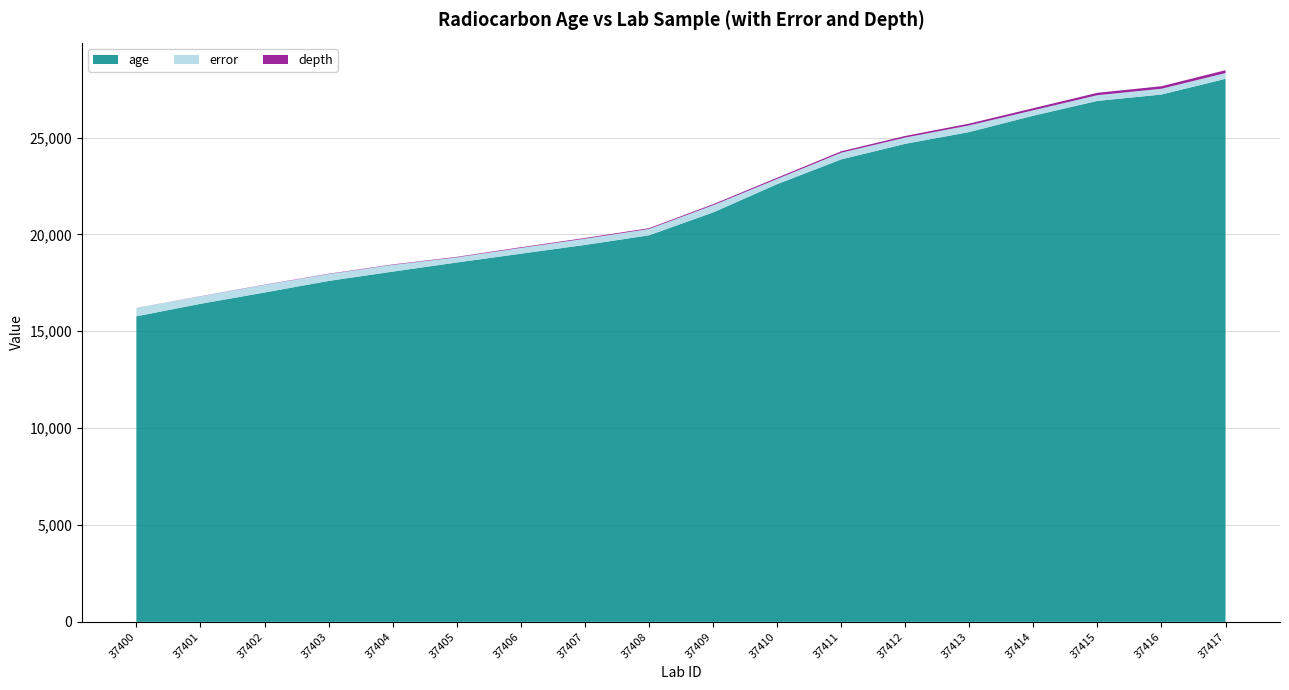

Reading left to right, extract all data points from this chart.

age: 15771.4	16416.0	16999.2	17596.2	18078.3	18547.9	19002.8	19455.8	19951.4	21130.5	22589.6	23869.7	24674.9	25283.6	26127.7	26889.7	27219.7	28031.1
error: 431.7	387.3	393.1	353.2	347.9	265.1	299.7	319.6	326.3	372.9	271.5	345.9	323.7	344.5	279.7	295.9	298.7	297.1
depth: 2.5	7.5	12.5	17.5	22.5	27.5	32.5	37.5	42.5	52.5	62.5	72.5	82.5	92.5	107.5	124.0	130.5	147.5